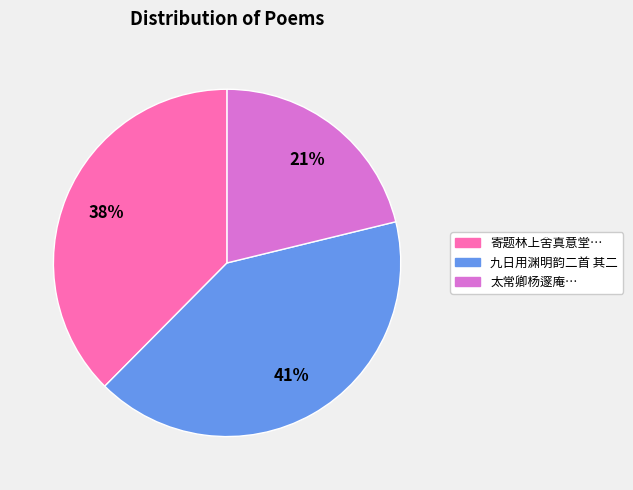

How many segments does this pie chart have?

3